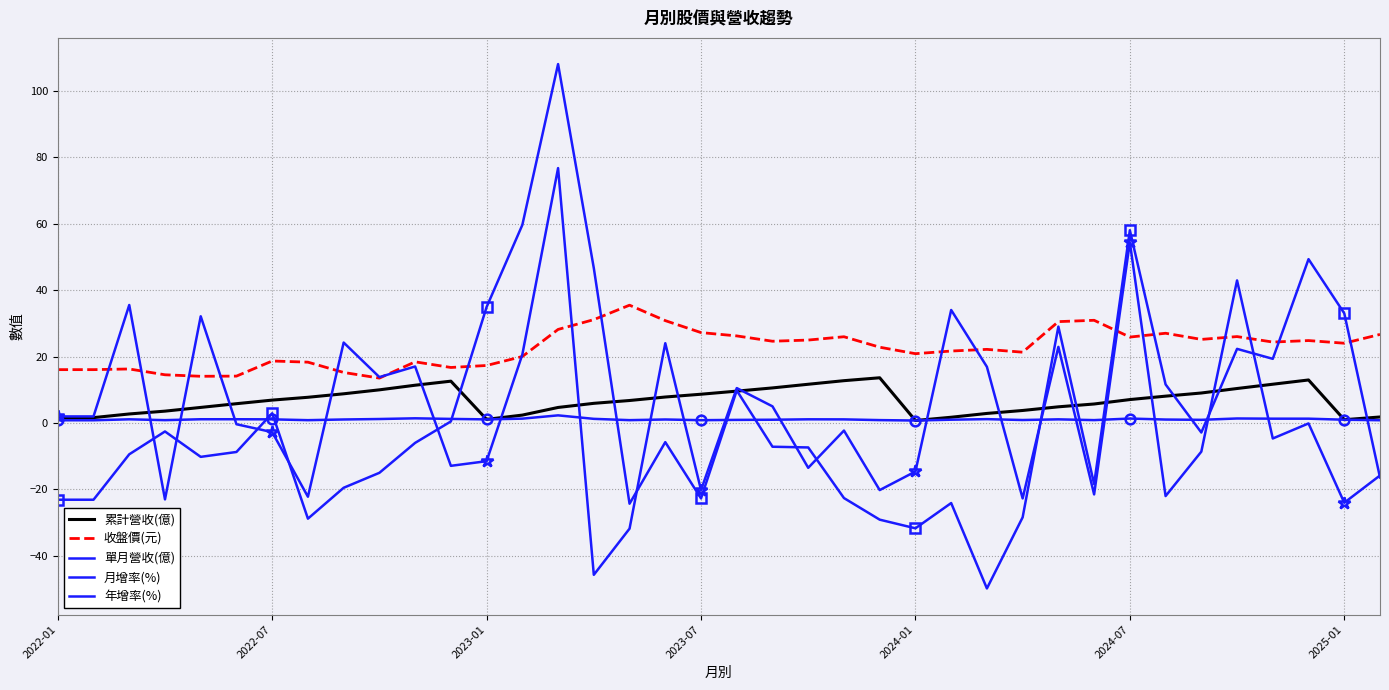

Is it true that 累計營收(億) equals 3.1 at 2024-01?

False